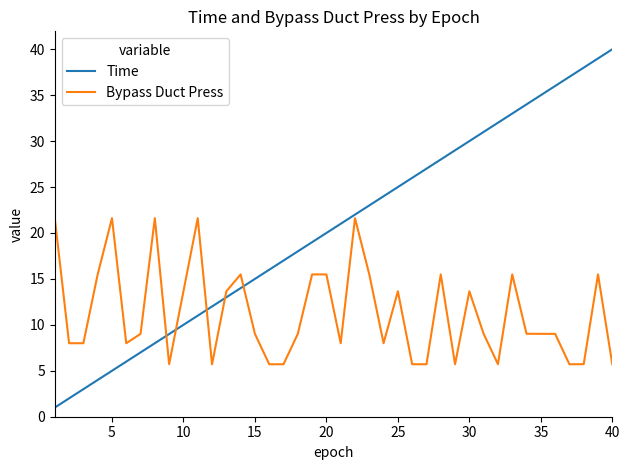

Which series has the widest spread of values?

Time